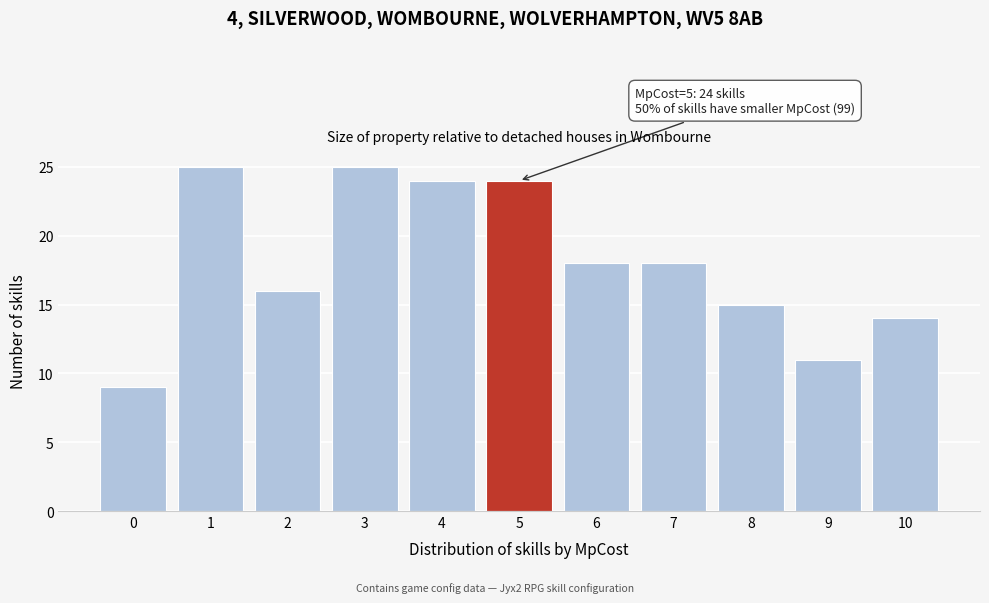

Reading left to right, what are all the values shown in this chart?

9	25	16	25	24	24	18	18	15	11	14